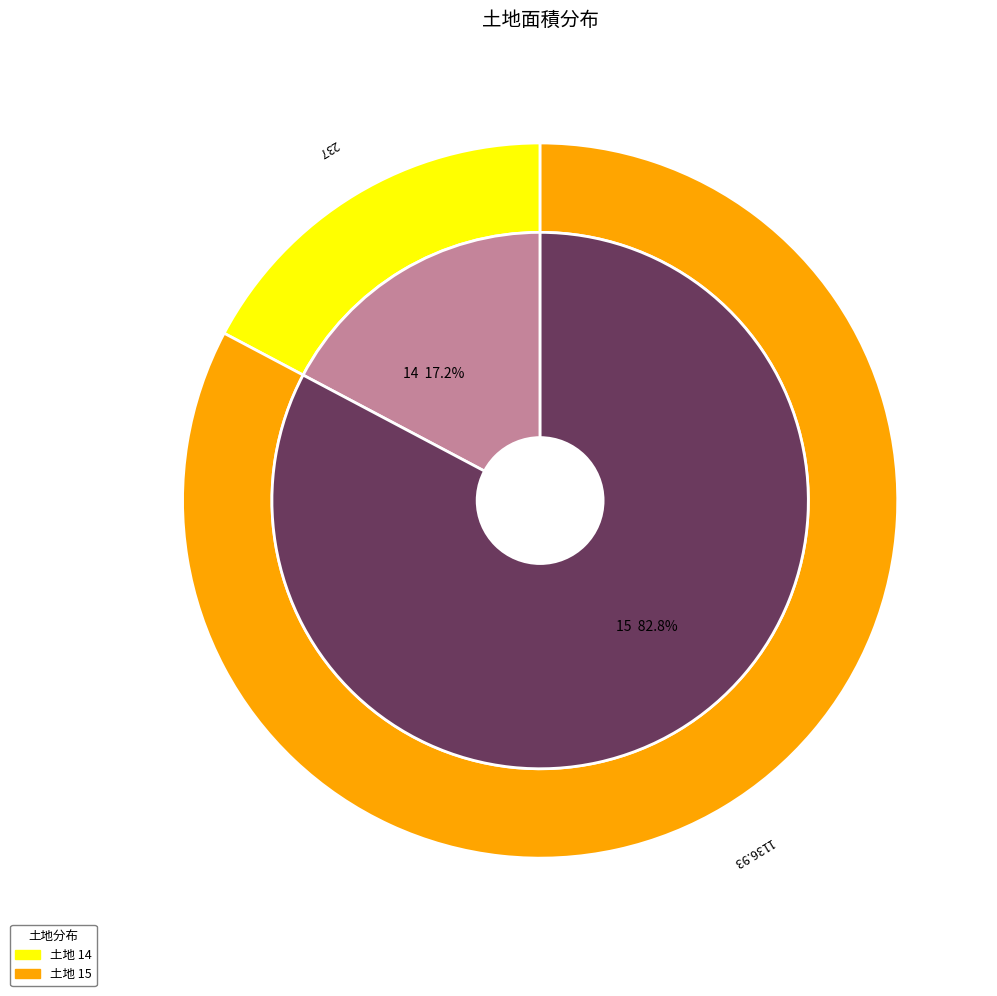

What is the smallest slice in the pie chart?

14